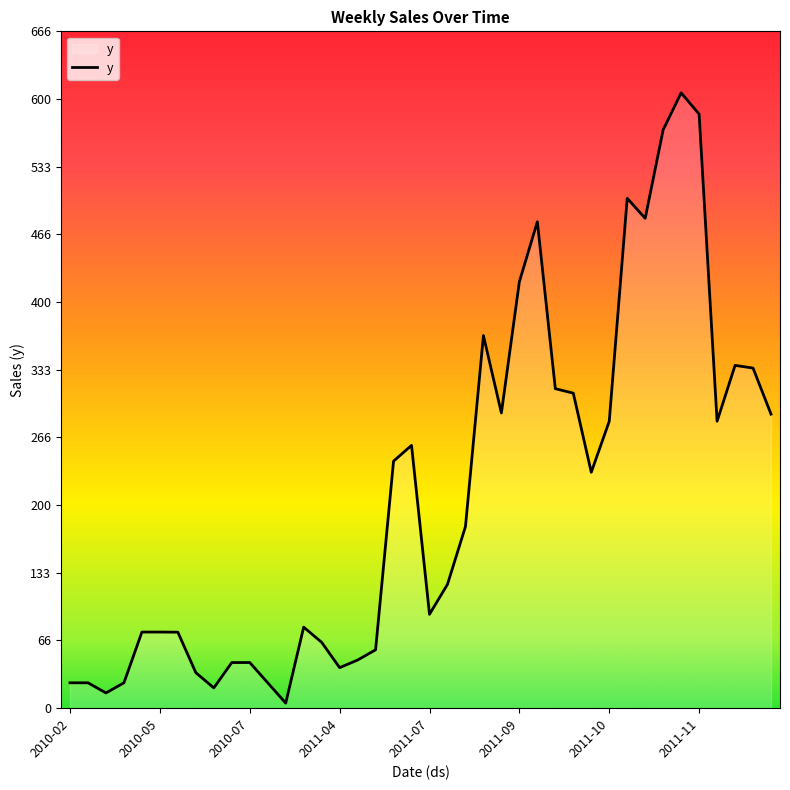

What is the maximum value shown in the chart?

606.3